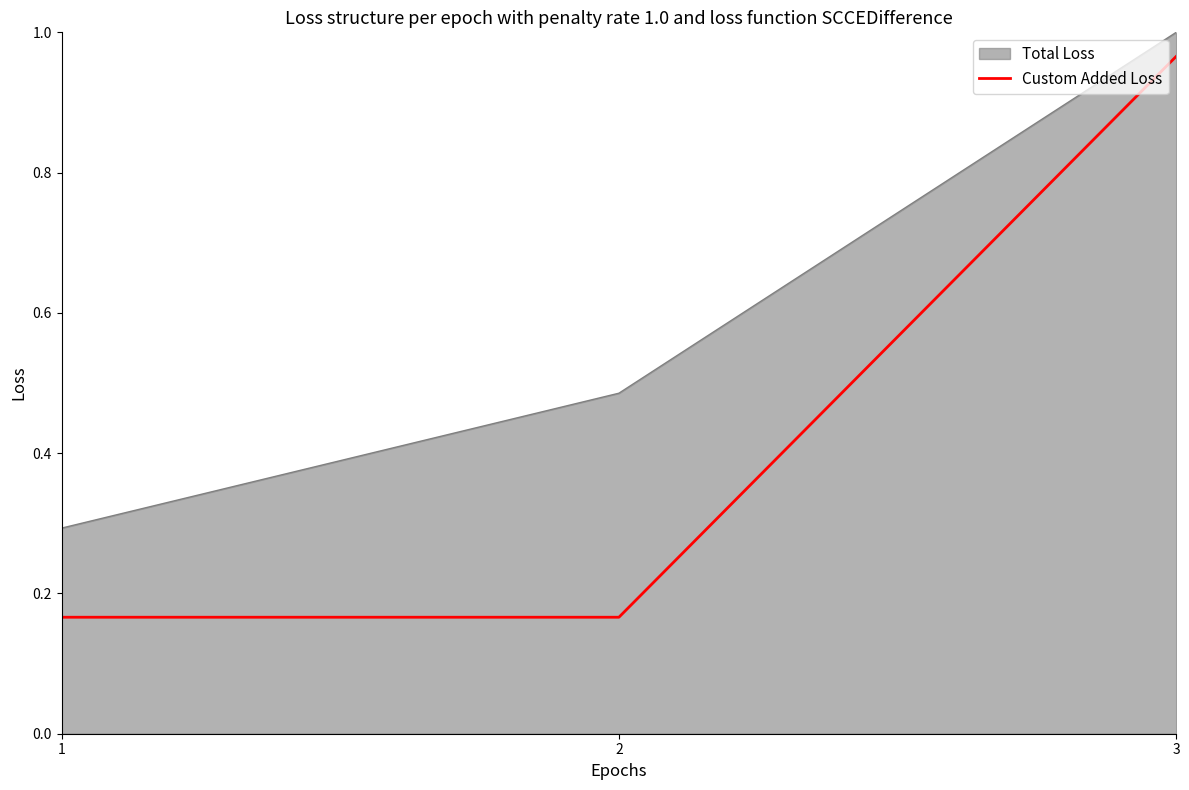

Which series has the widest spread of values?

Custom Added Loss